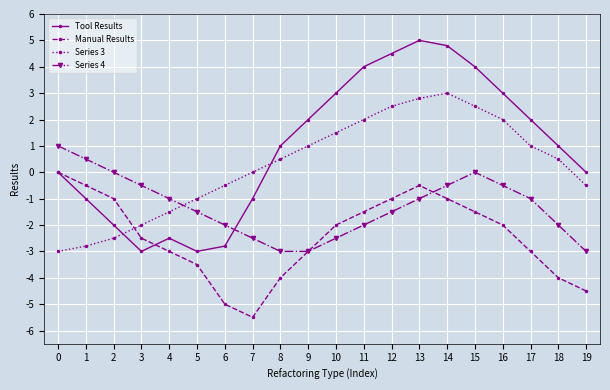

What are all the series names shown in the legend?

Tool Results, Manual Results, Series 3, Series 4